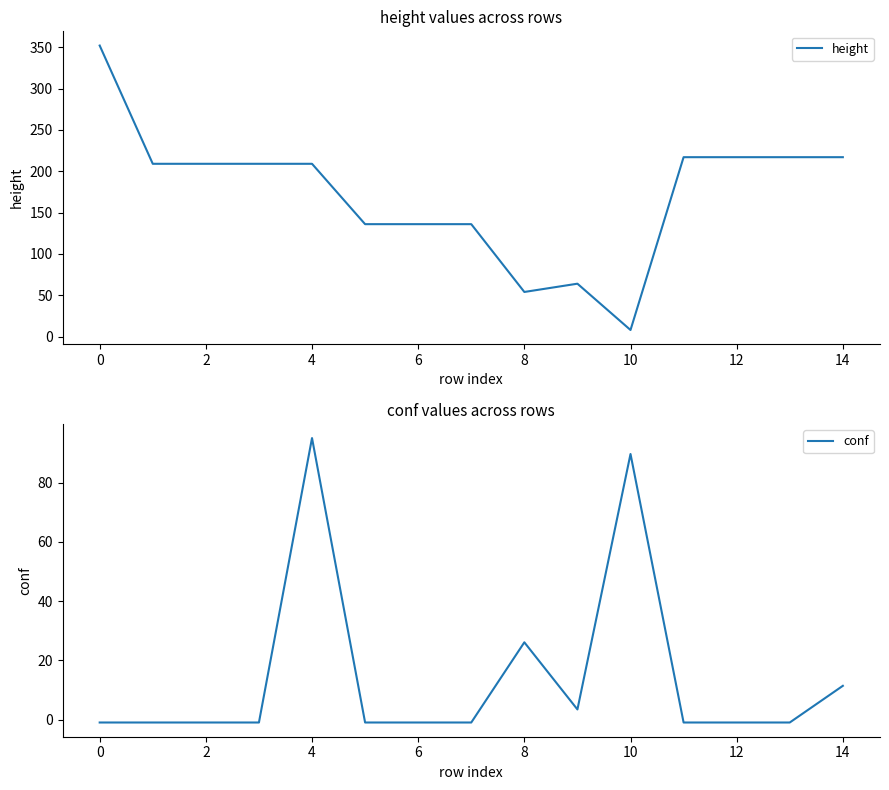

True or false: height and conf cross at least once.

True